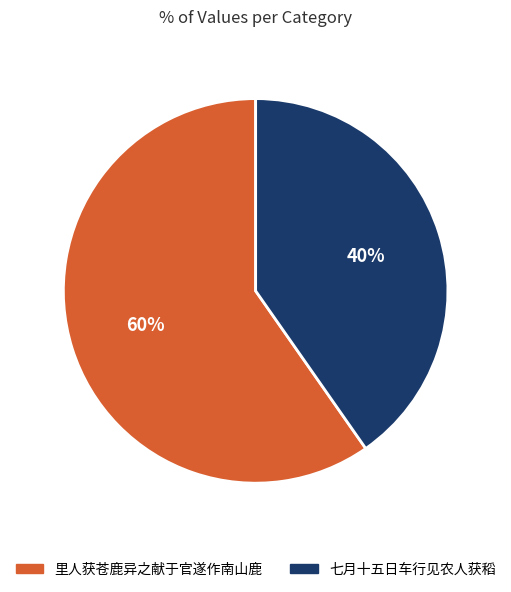

Combined, do 里人获苍鹿异之献于官遂作南山鹿 and 七月十五日车行见农人获稻 account for over 50%?

Yes